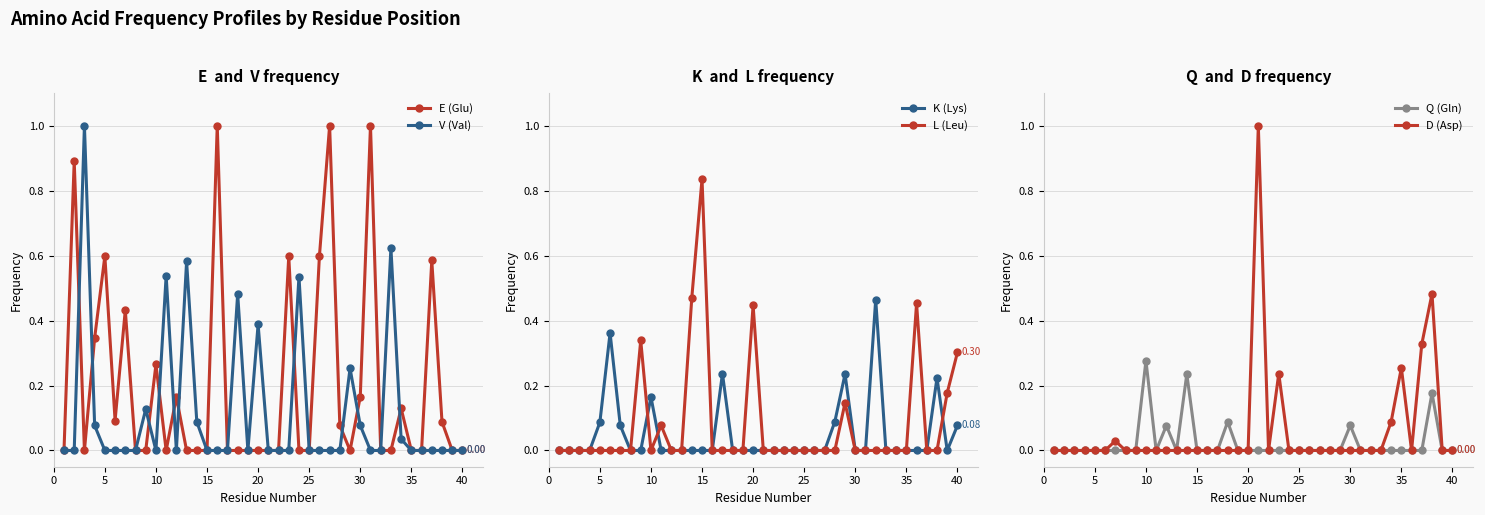

What are all the series names shown in the legend?

E (Glu), V (Val), K (Lys), L (Leu), Q (Gln), D (Asp)